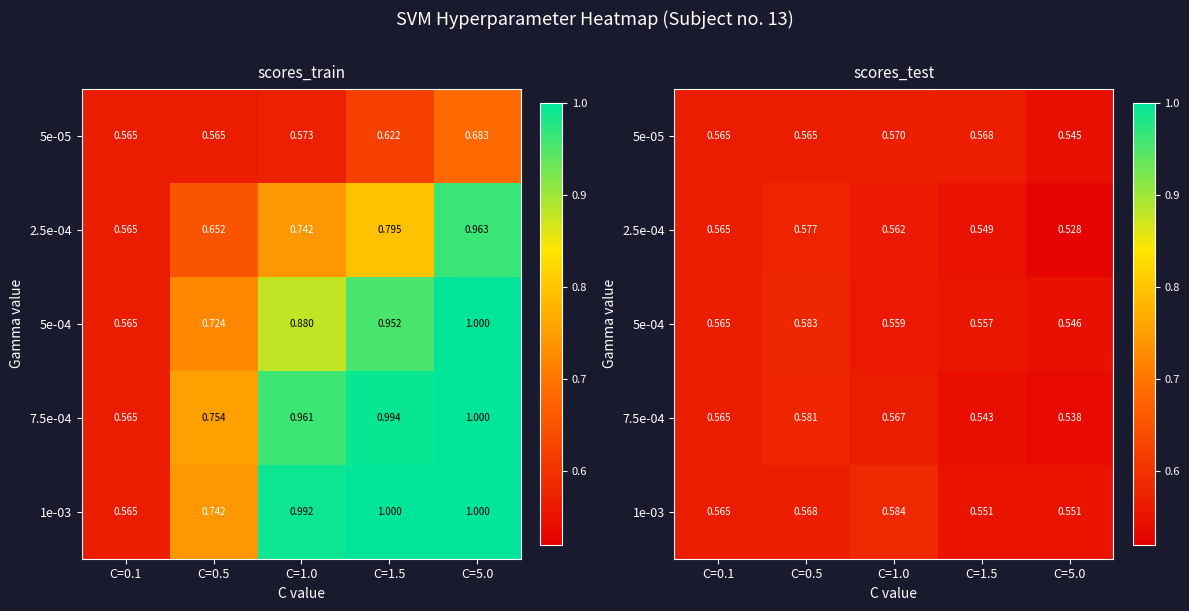

At how many categories does at least one series exceed 0?

5